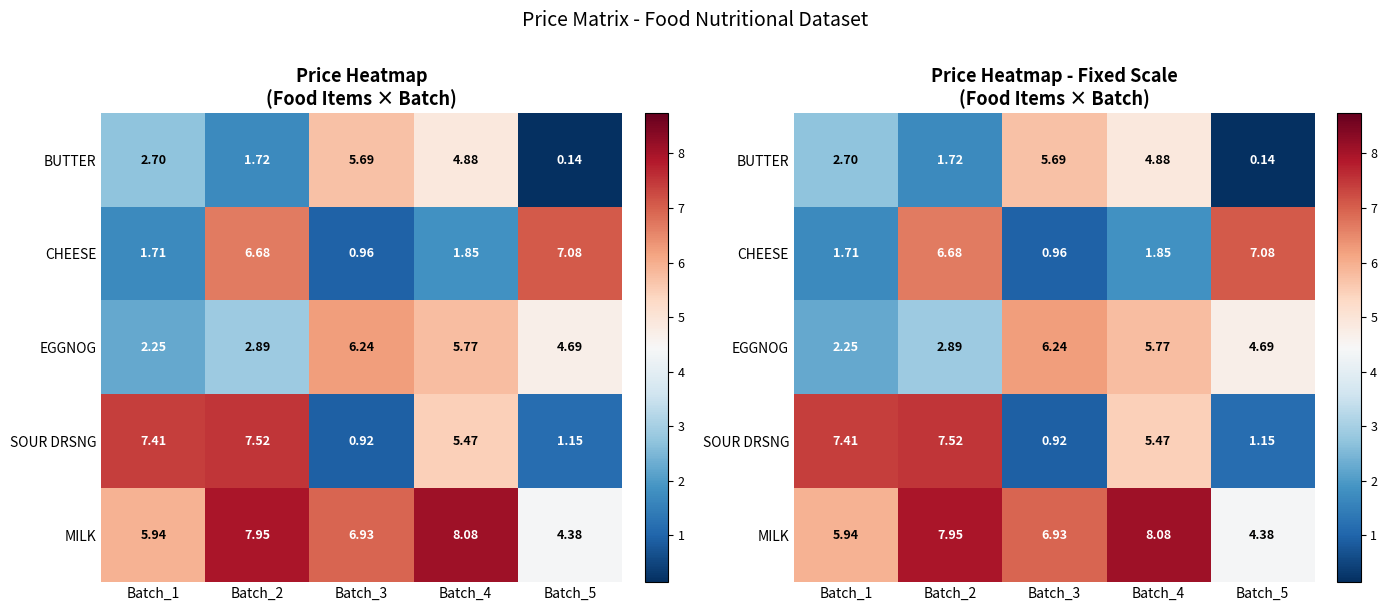

Between Batch_4 and Batch_5, which series saw the biggest shift?

CHEESE